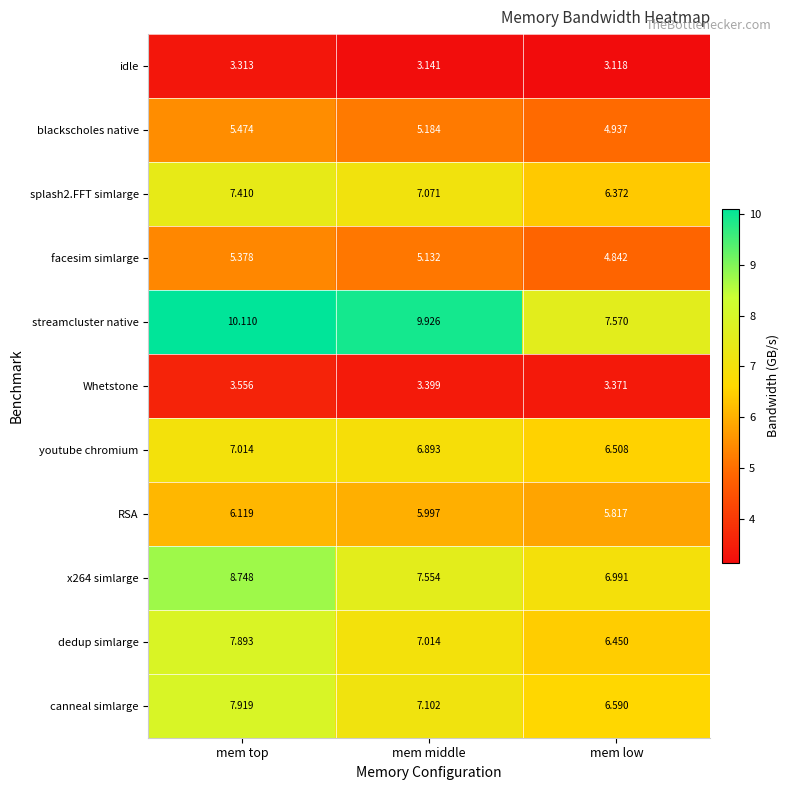

Count the number of categories in the chart.

3